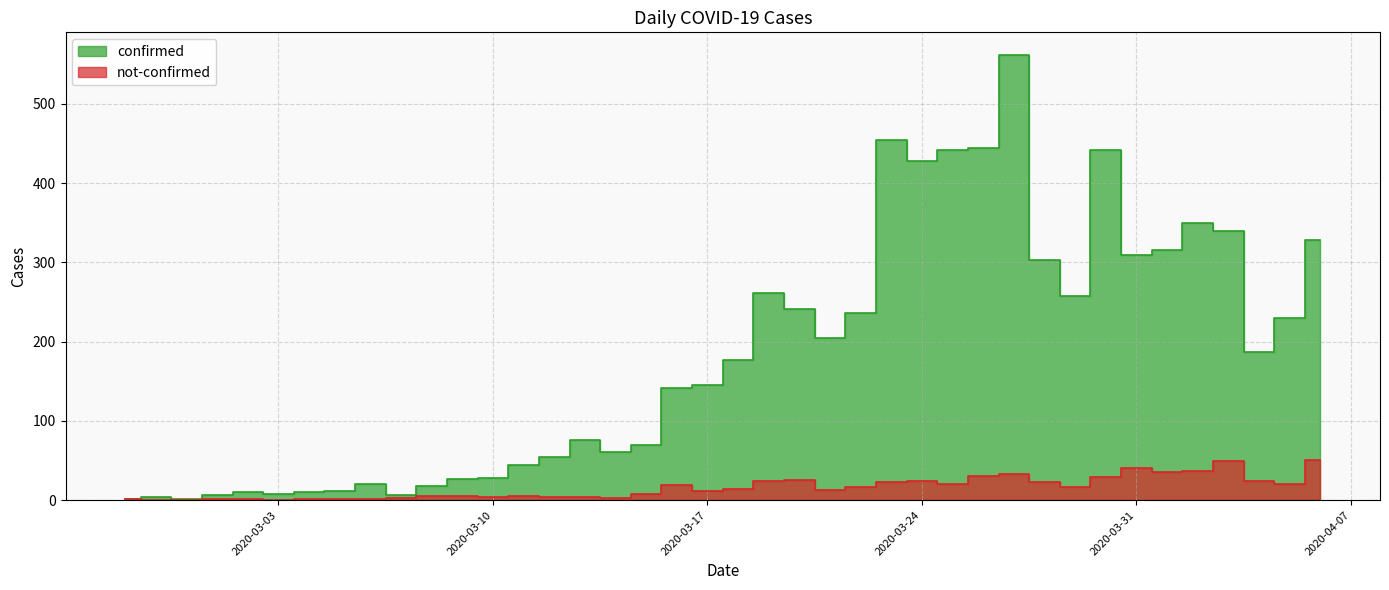

At which label does not-confirmed first exceed 14?

2020-03-16